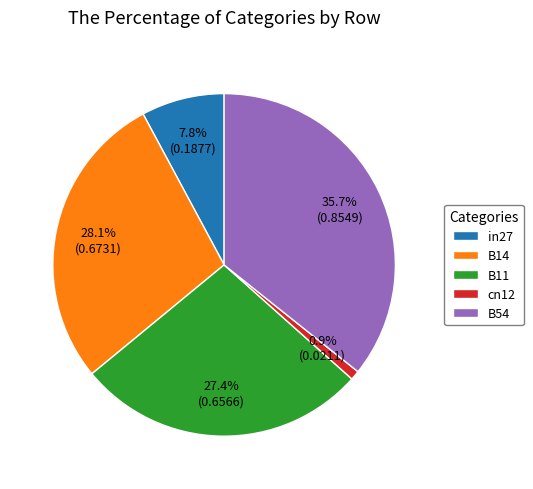

To the nearest percent, what percentage of the pie is B11?

27%